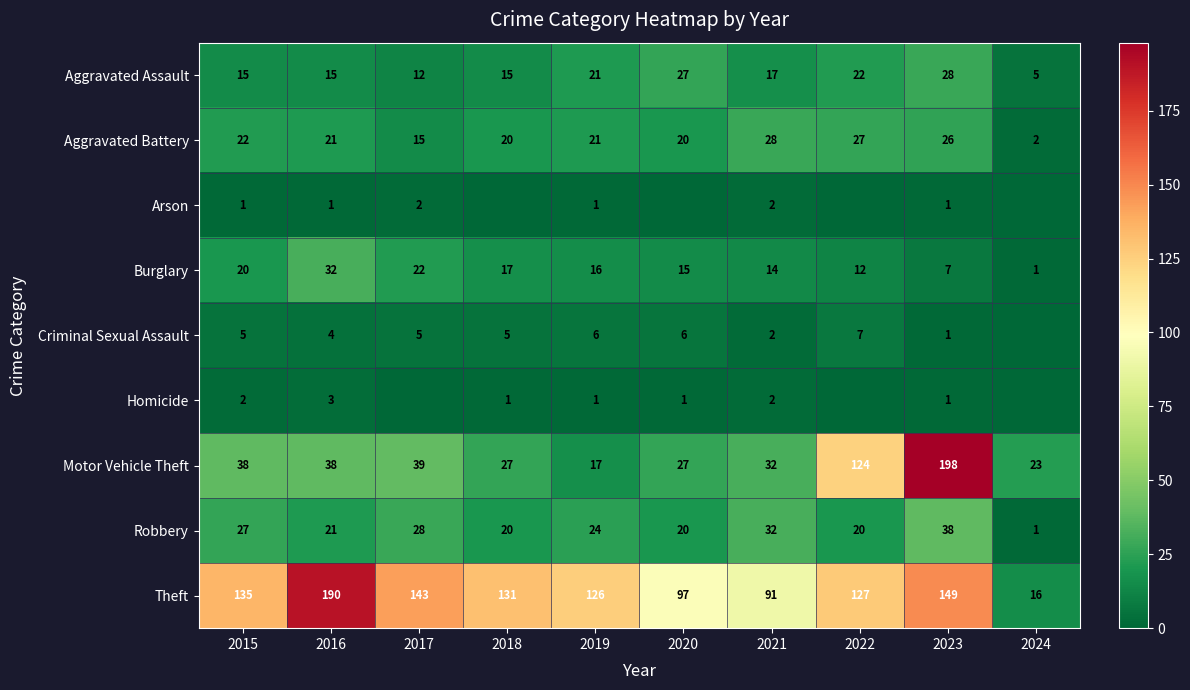

At which category is the sum across all series the highest?

2023